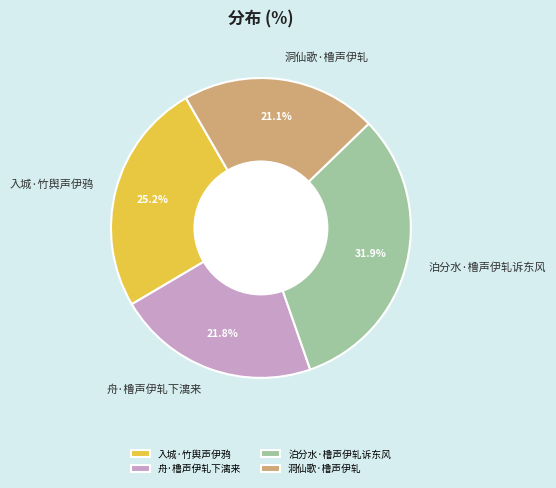

What is the ratio of the value at 入城·竹舆声伊鸦 to the value at 舟·橹声伊轧下漓来?

1.2